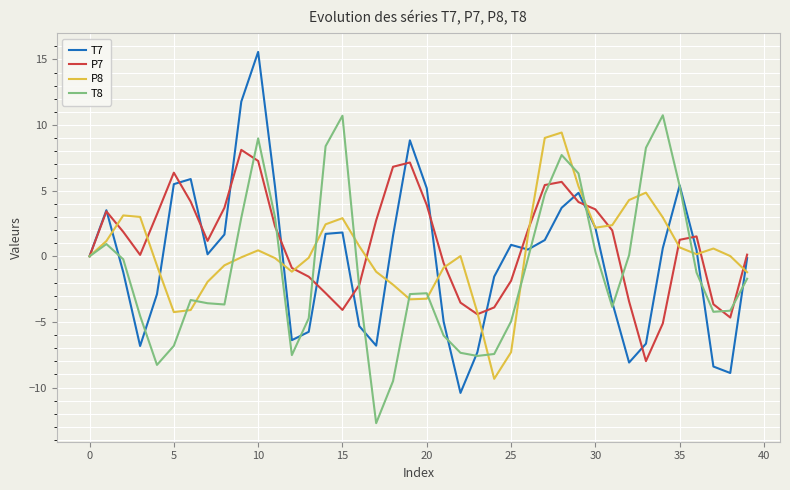

Rank the series by their average value, from highest to lowest.

P7, P8, T7, T8